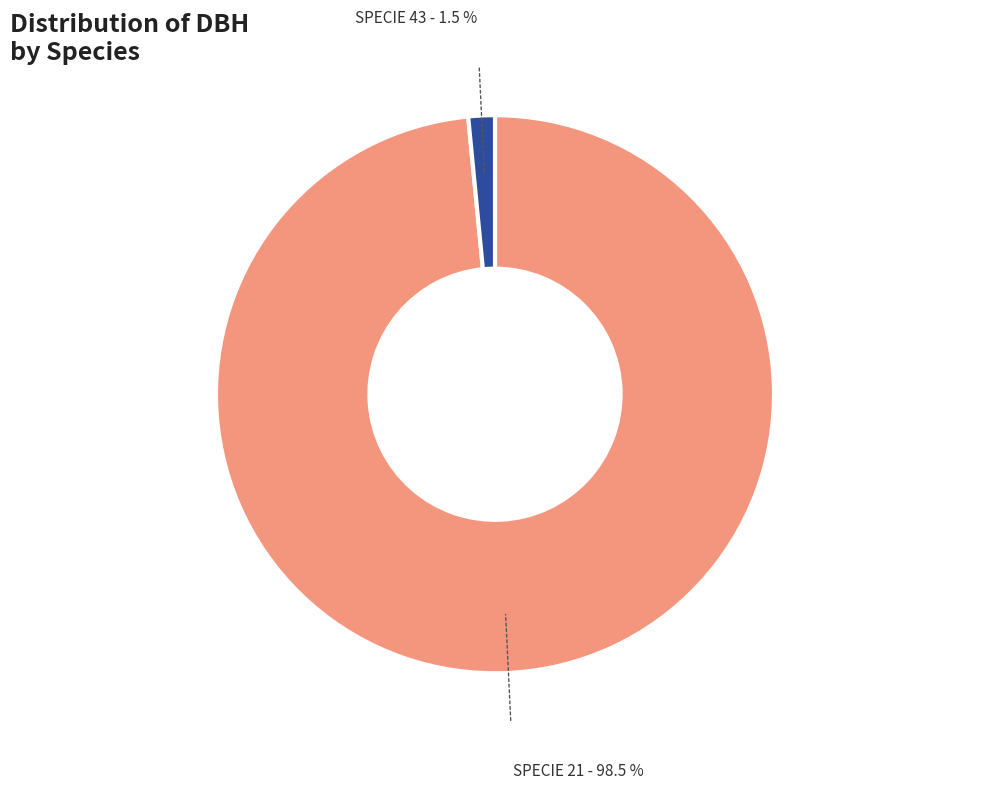

Does any single category account for the majority?

Yes